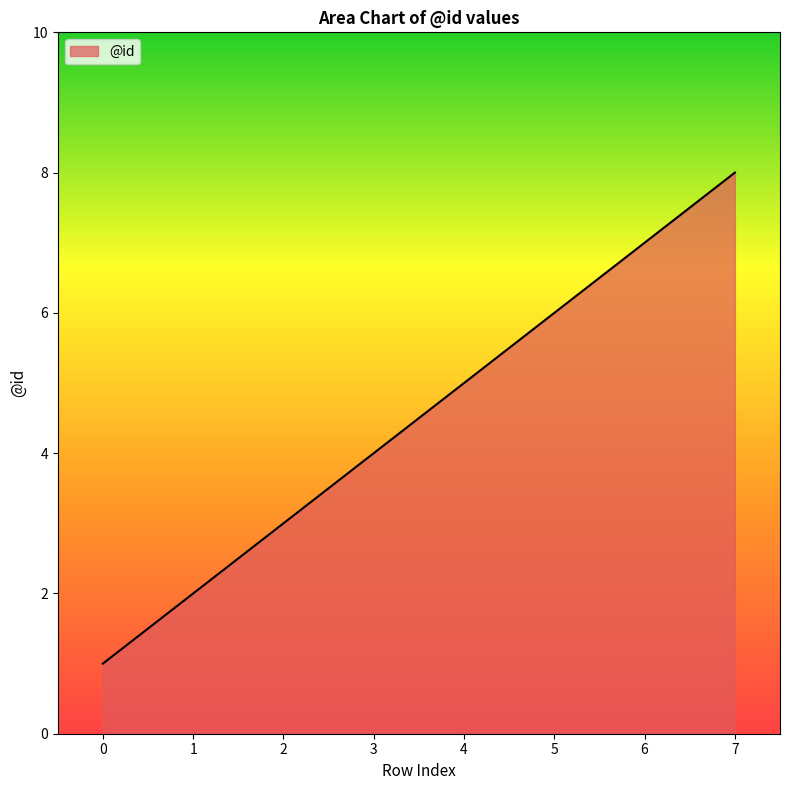

Where is the data nearest to the value 4?

3